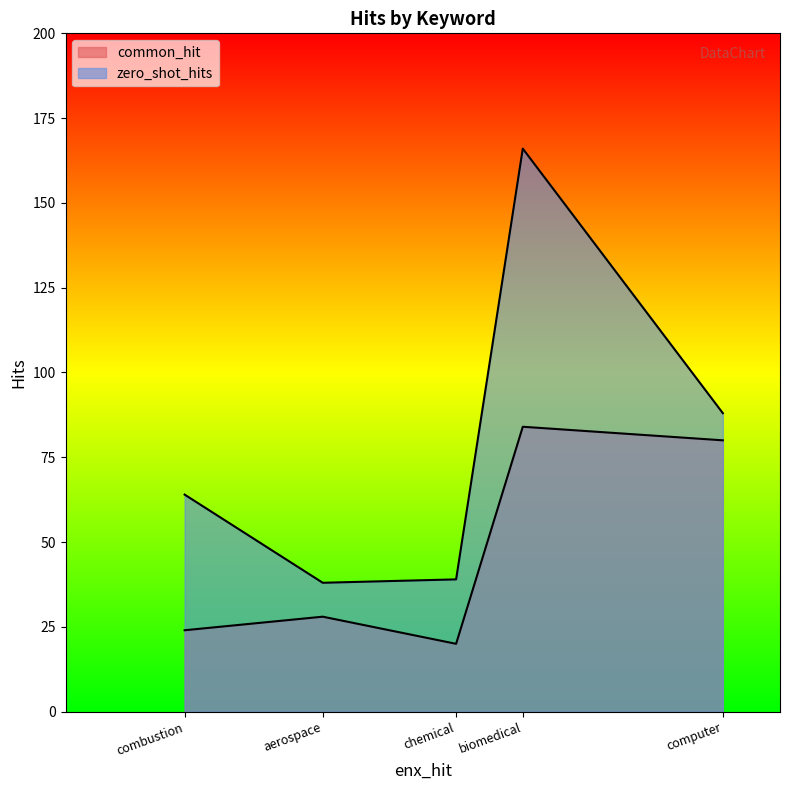

Is it true that zero_shot_hits equals 26 at chemical?

False